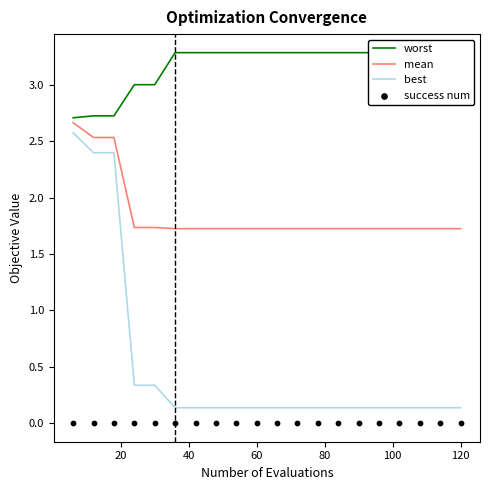

At how many categories does at least one series exceed 0?

20